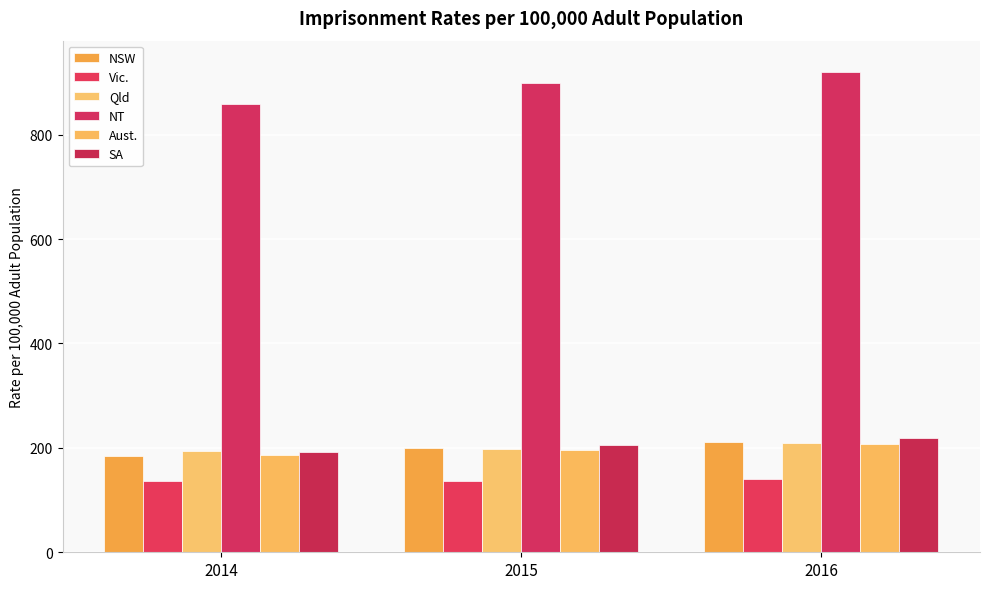

Which series has the largest total across all categories?

NT